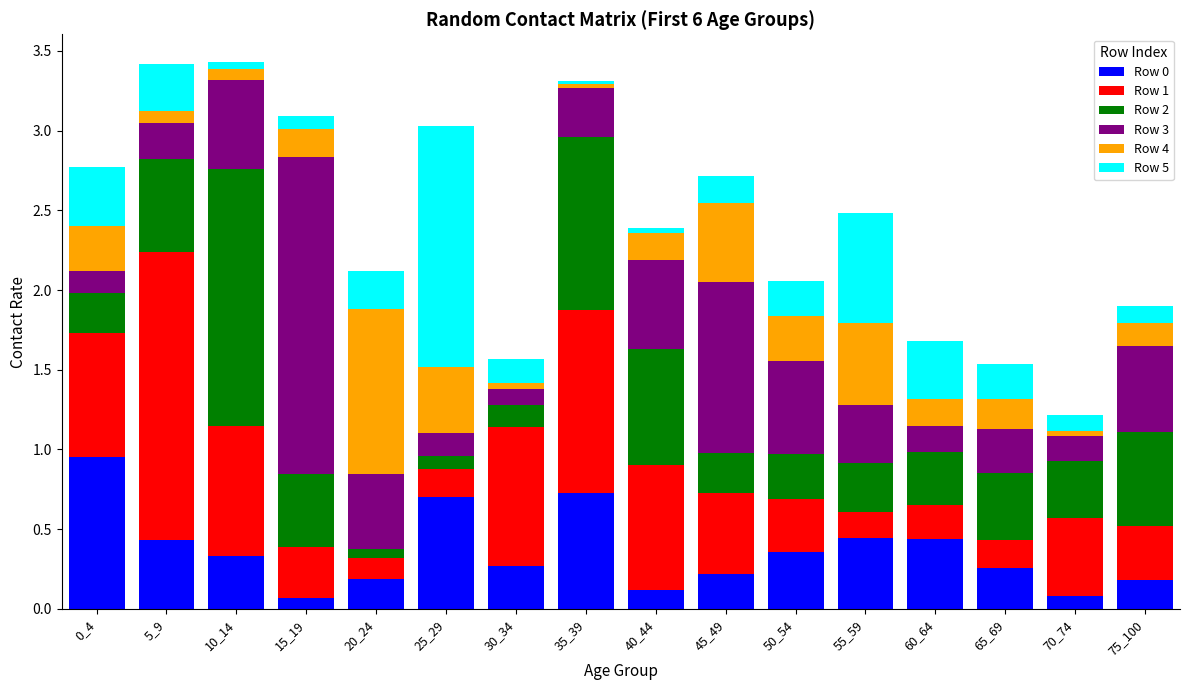

The value of Row 0 at 40_44 is 0.0. True or false?

False